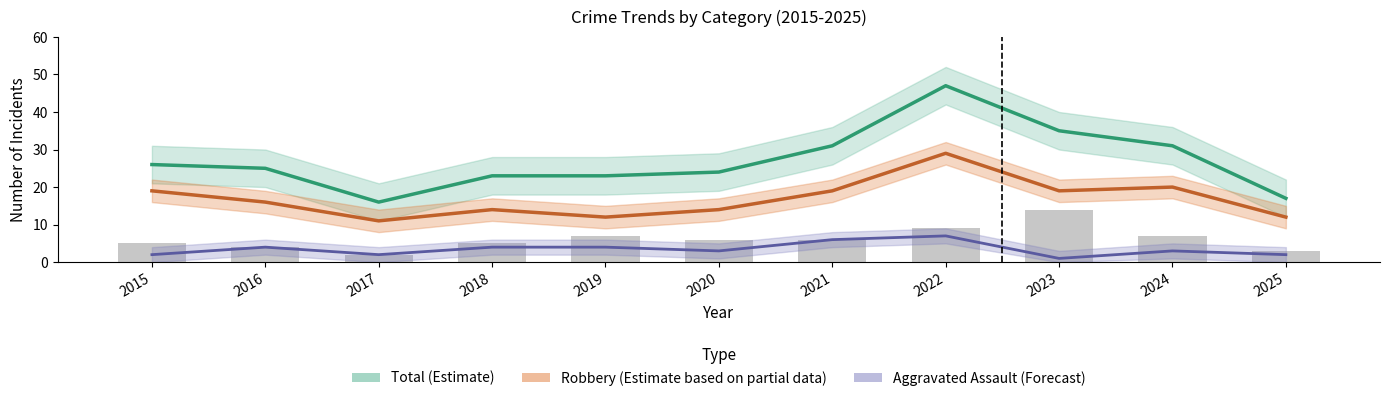

True or false: Robbery (Partial) has a value of 33 at 2021.

False